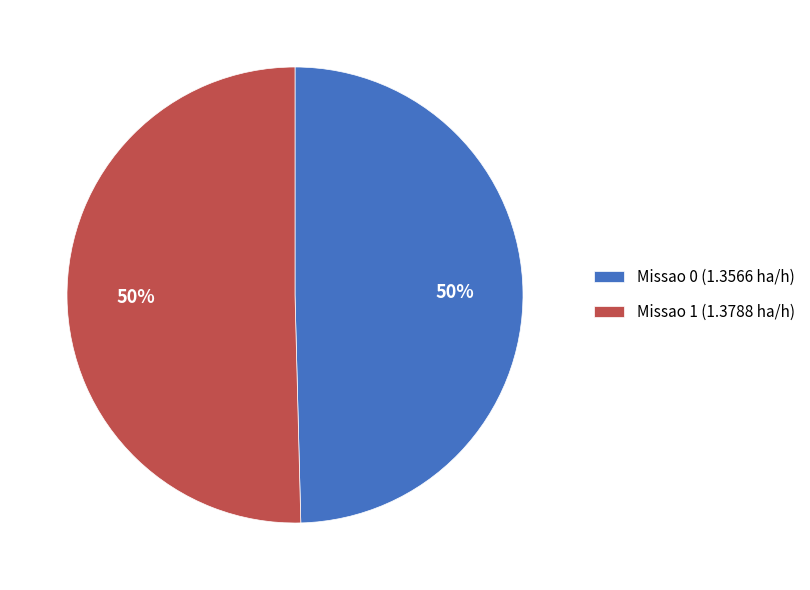

Approximately how many times larger is the value at Missao 1 (1.3788 ha/h) compared to Missao 0 (1.3566 ha/h)?

1.0